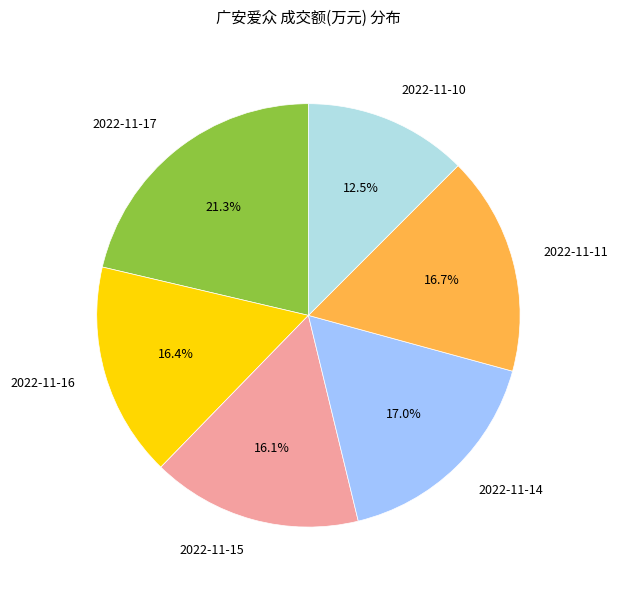

Which slice is the smallest?

2022-11-10